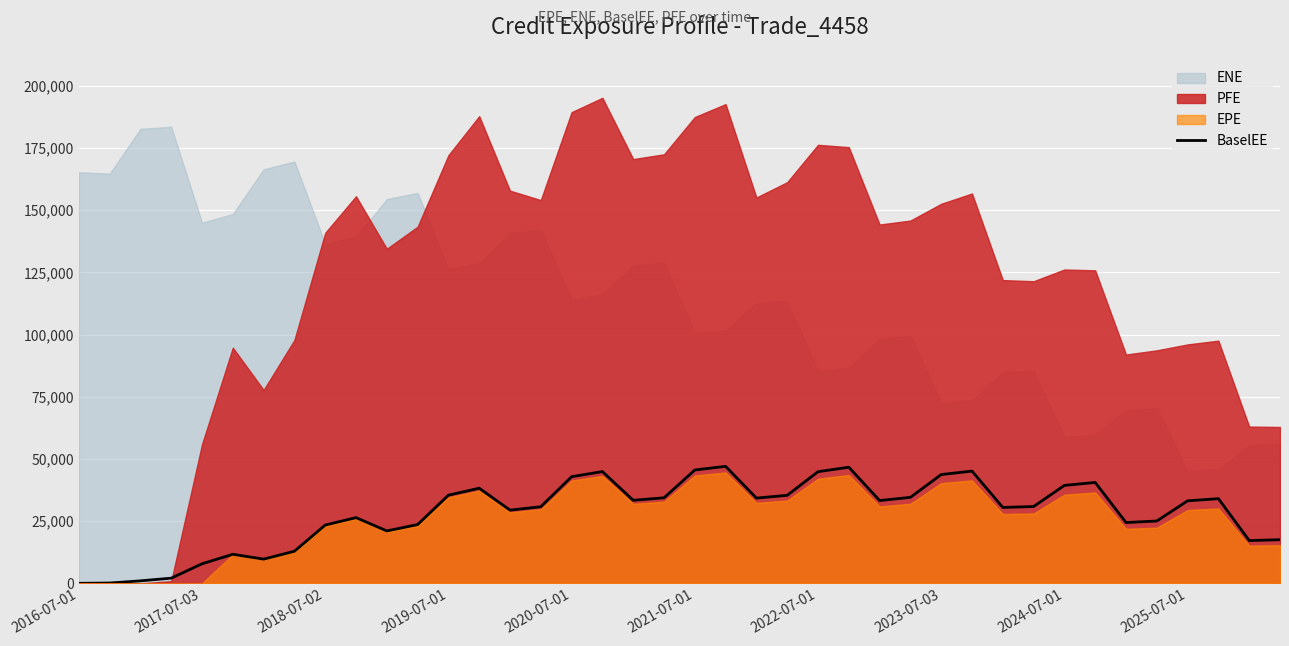

Reading left to right, list all the values displayed in this chart.

0.0	120.4	996.9	2077.4	7849.4	11676.7	9728.5	12892.0	23423.2	26405.7	21065.3	23624.7	35437.3	38236.4	29422.4	30794.9	42863.9	44921.3	33380.2	34376.7	45561.6	47022.6	34262.1	35379.9	44872.1	46679.3	33271.8	34563.5	43728.7	45113.7	30507.2	30870.8	39366.2	40549.5	24433.2	25058.1	33160.6	34032.6	17196.3	17527.7